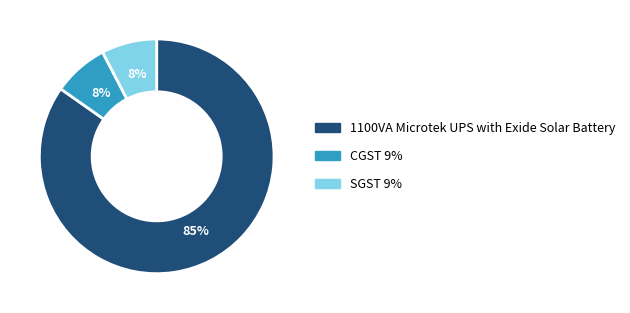

To the nearest percent, what percentage of the pie is CGST 9%?

8%